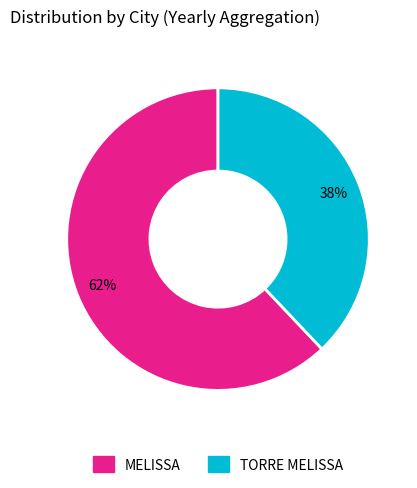

Rank the categories by value from highest to lowest.

MELISSA, TORRE MELISSA